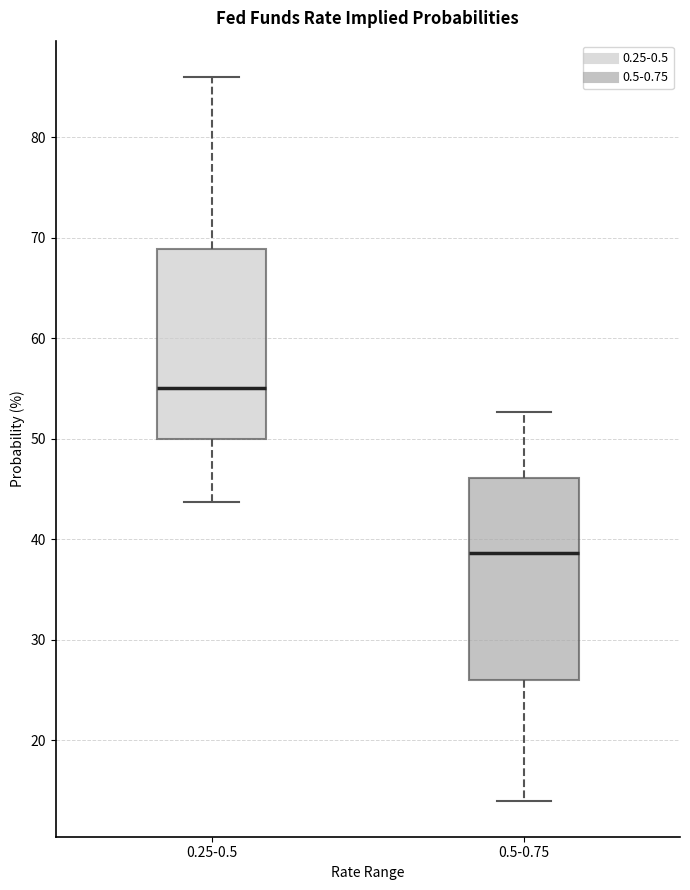

Which box is the tallest, from its lower edge to its upper edge?

0.5-0.75